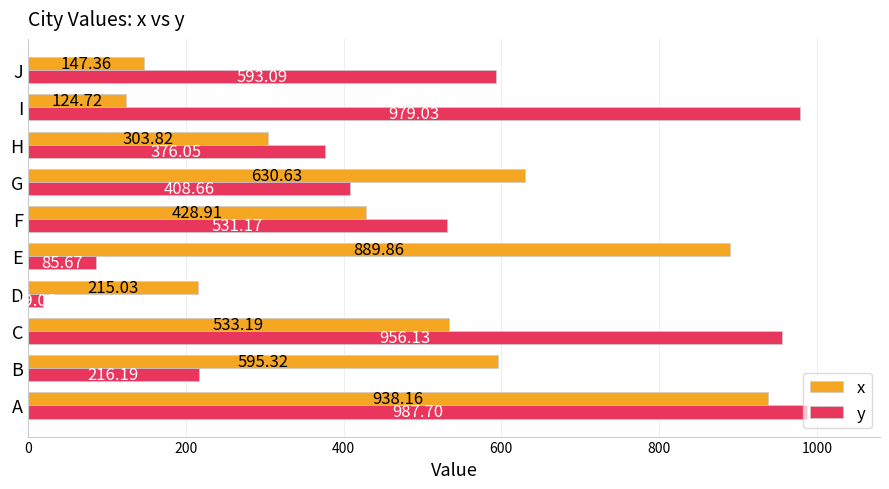

How many data points does each series have?

10